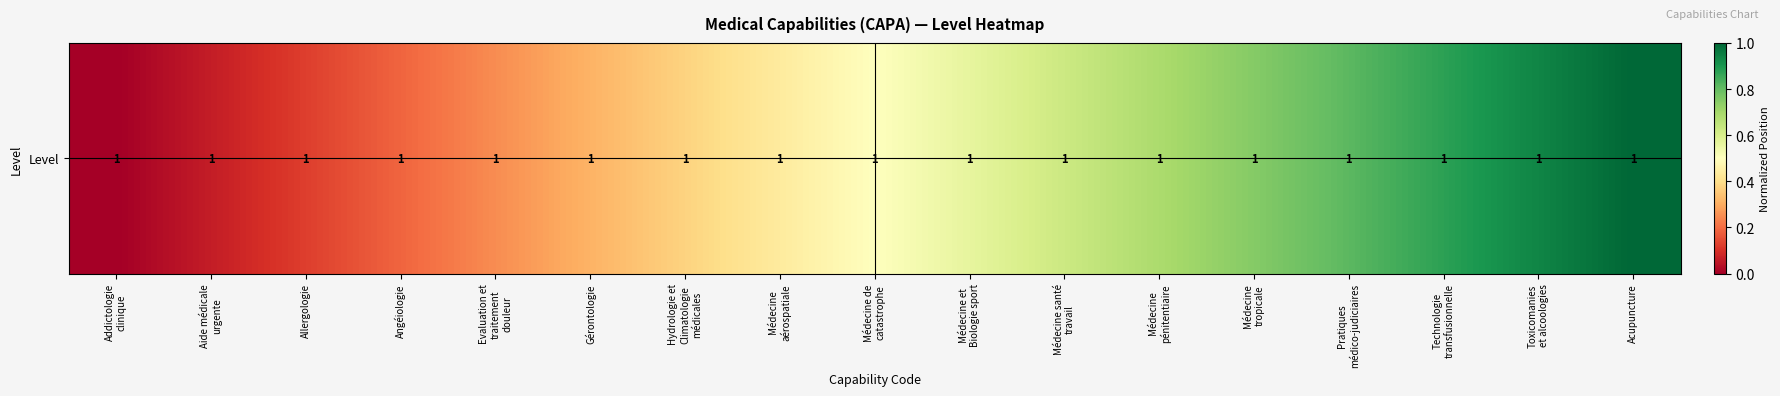

True or false: the data shows 0.1 at Aide médicale
urgente.

True